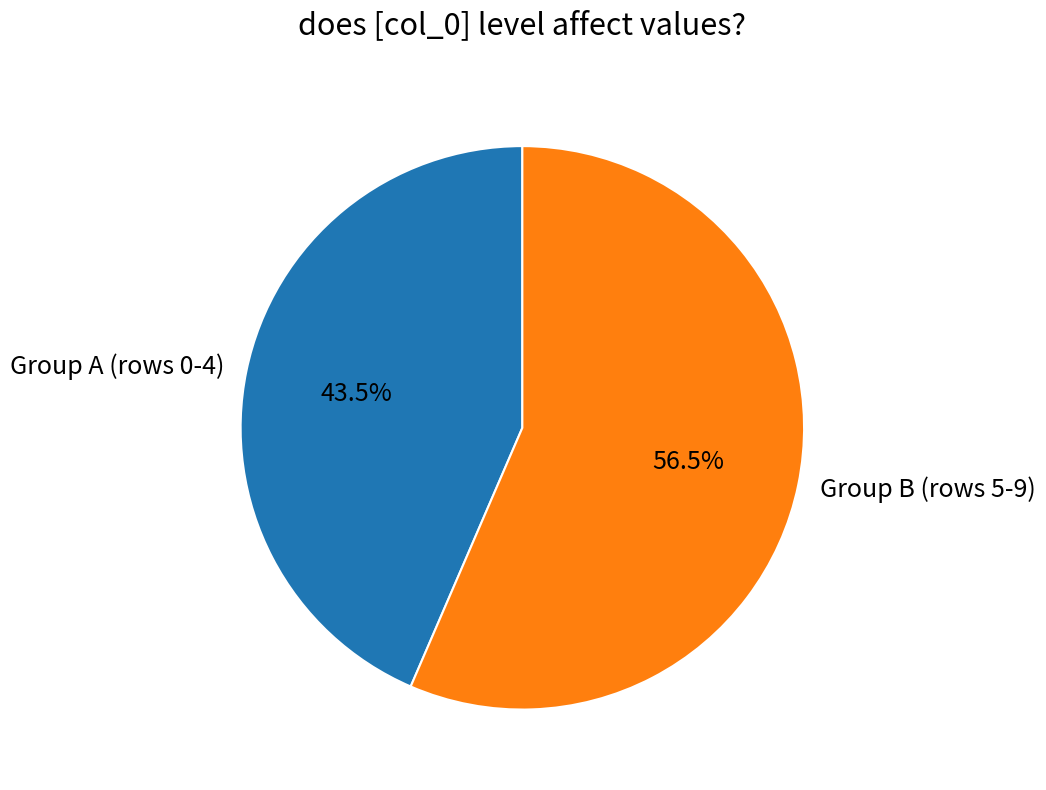

Rank the categories by value from lowest to highest.

Group A (rows 0-4), Group B (rows 5-9)